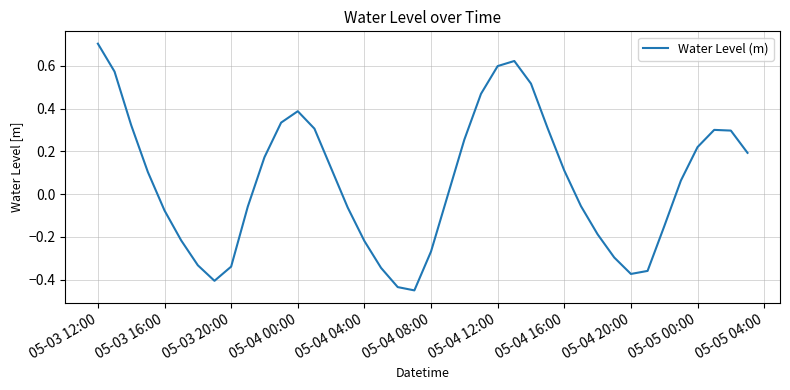

What is the difference between the maximum and minimum values?

1.2